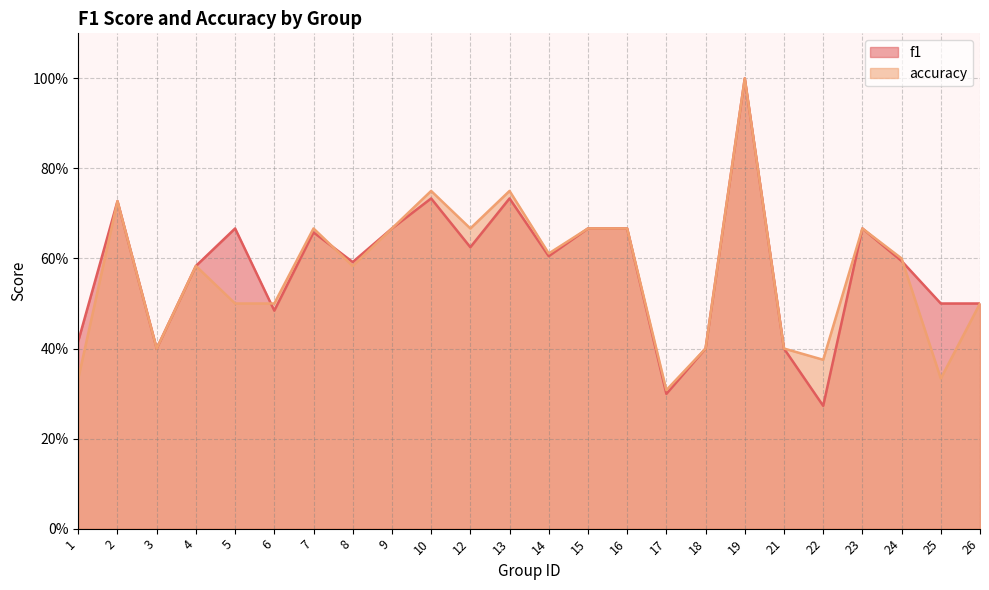

What is the difference between the second highest and minimum values in the accuracy series?

0.4